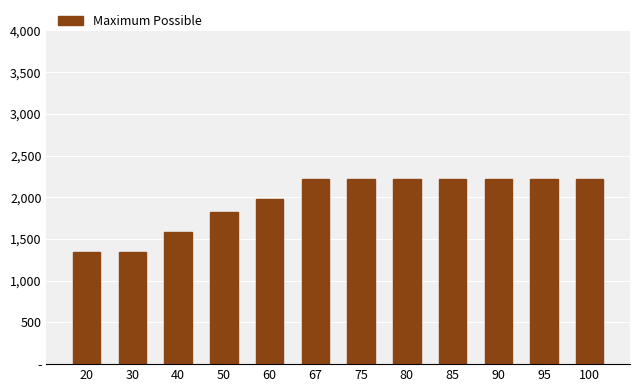

Does the chart contain any negative values?

No